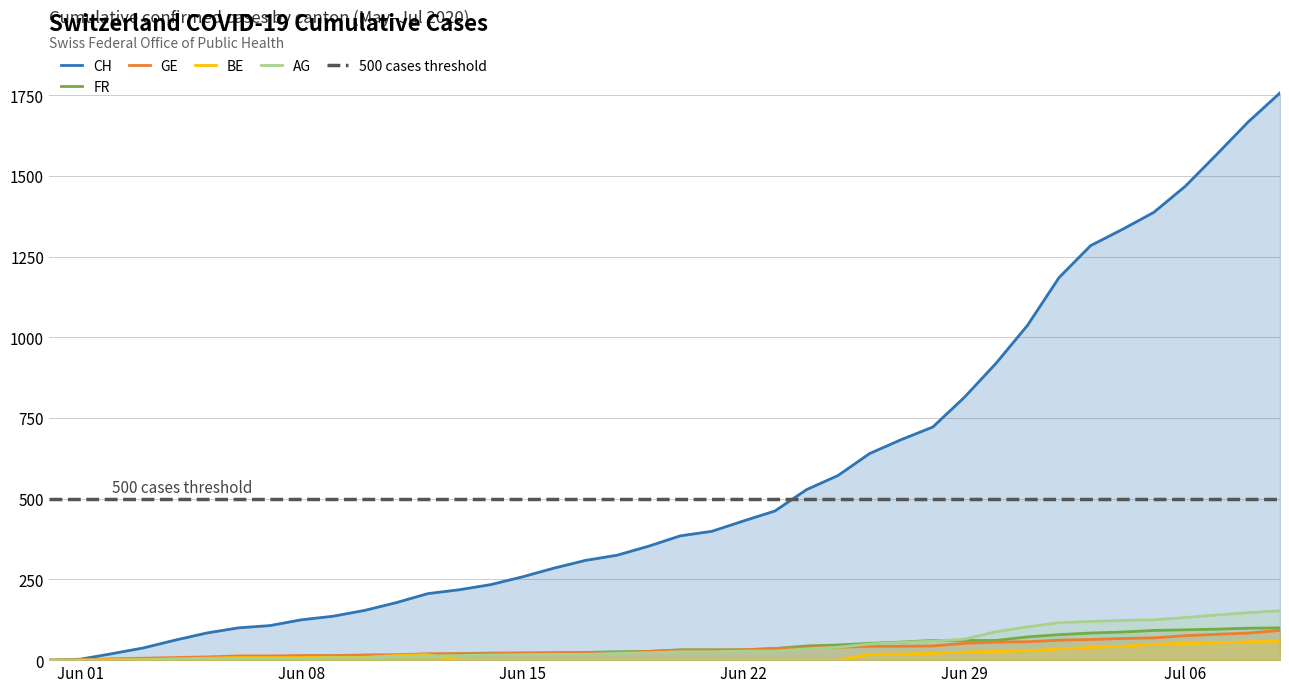

True or false: CH and FR intersect in this chart.

False